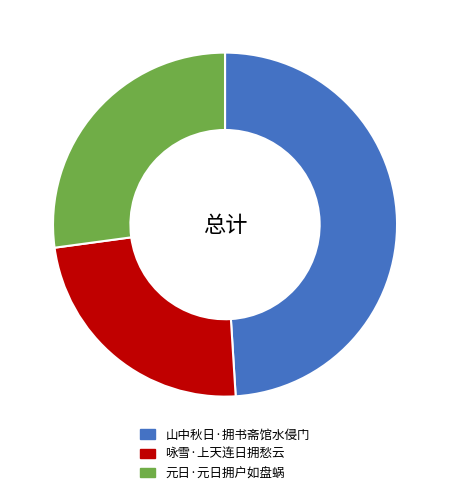

Is there a majority slice in this chart?

No